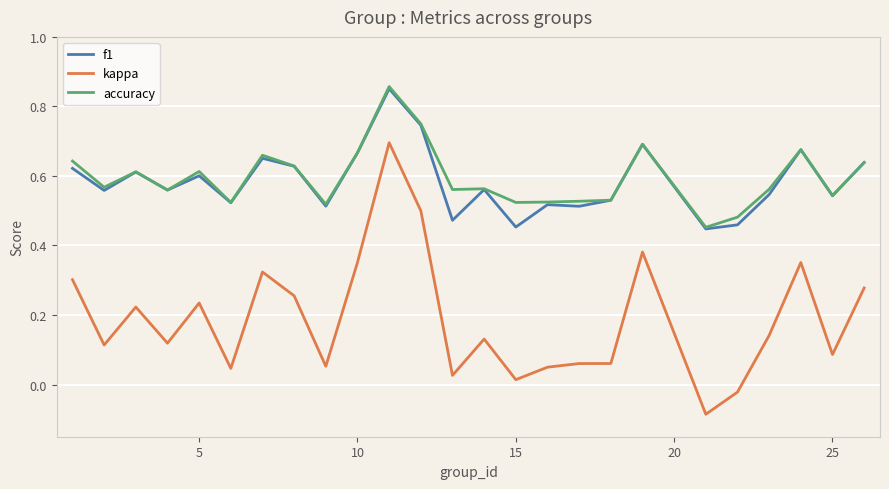

Which series has the largest range (max minus min)?

kappa